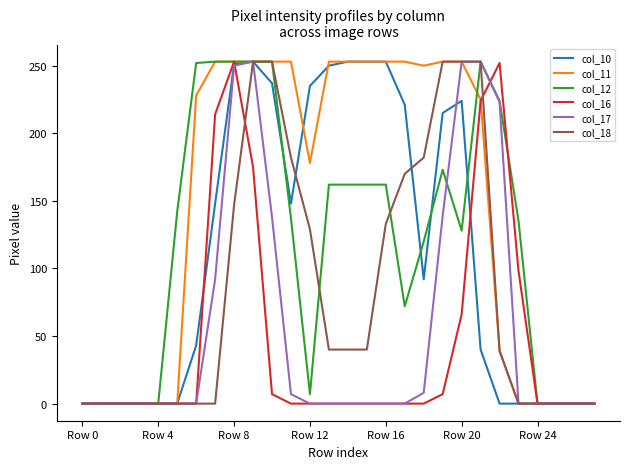

What is the maximum value for col_16?

253